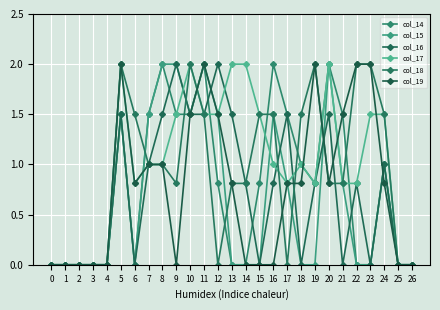

How many lines are shown in the chart?

6